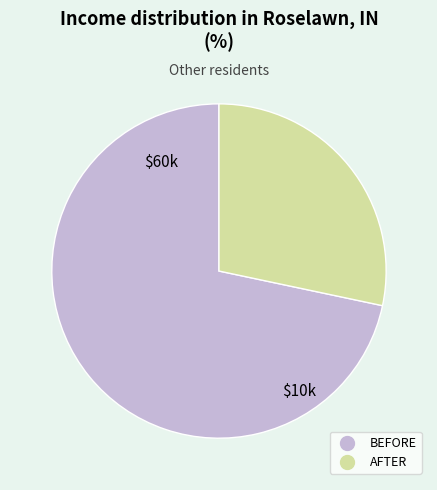

The BEFORE slice represents 82% of the pie. True or false?

False